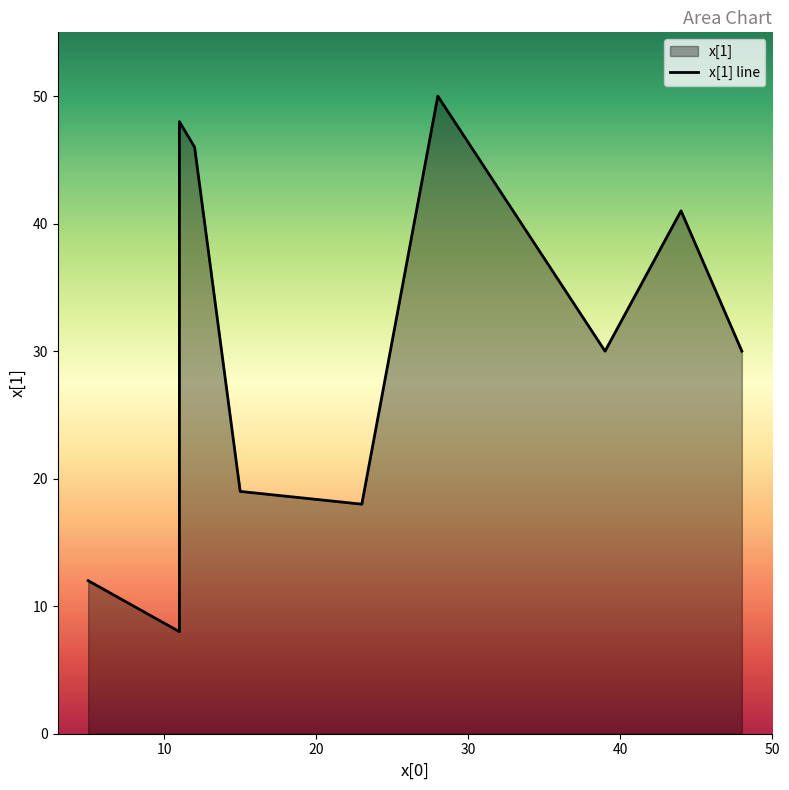

True or false: there are more than 1 points higher than both neighbors.

True